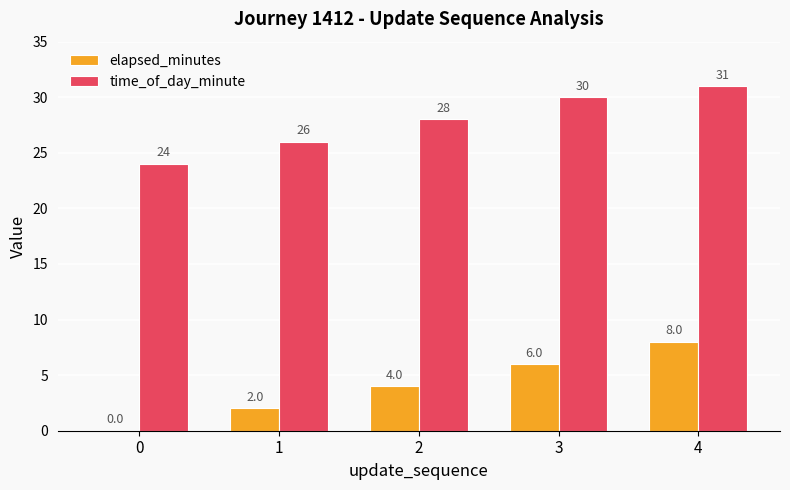

What are all the series names shown in the legend?

elapsed_minutes, time_of_day_minute